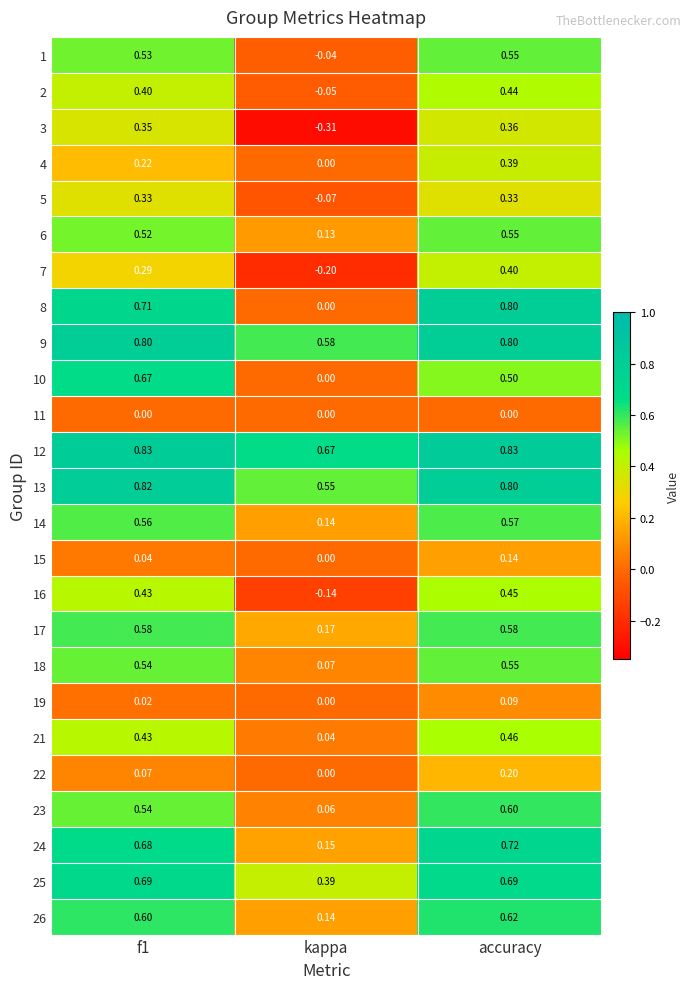

Is the value of 2 at accuracy greater than the value of 24 at accuracy?

No